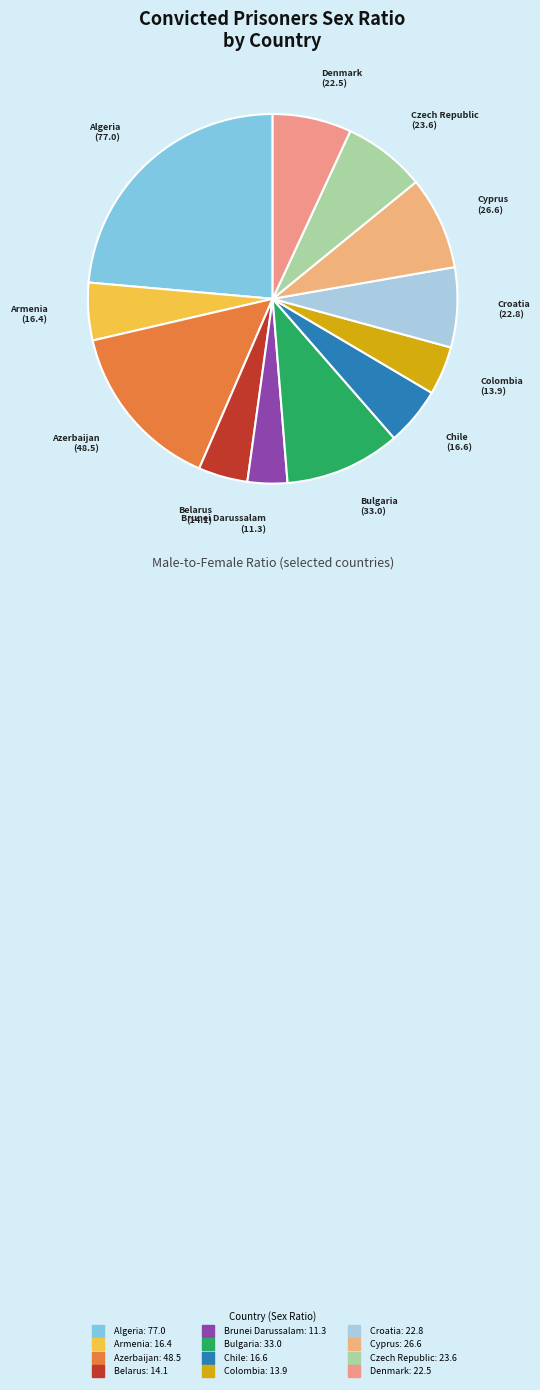

Count the number of slices in the pie.

12